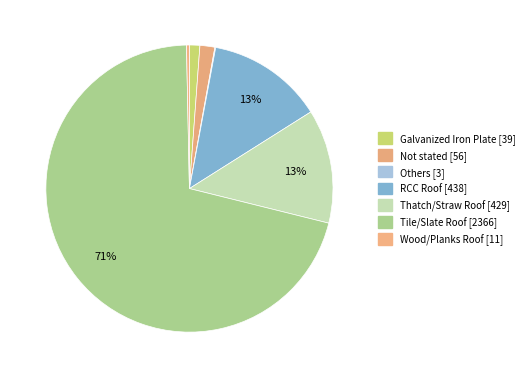

Count the number of slices in the pie.

7